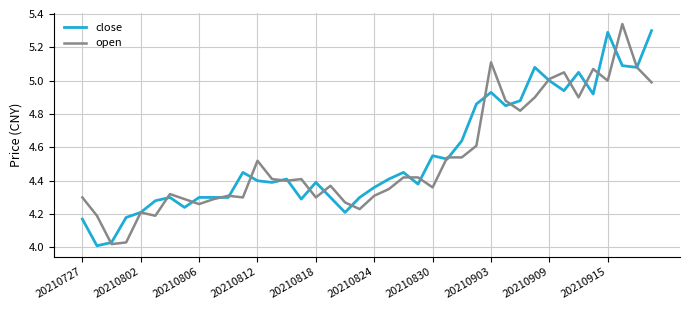

How many interior local valleys does the close series have?

11